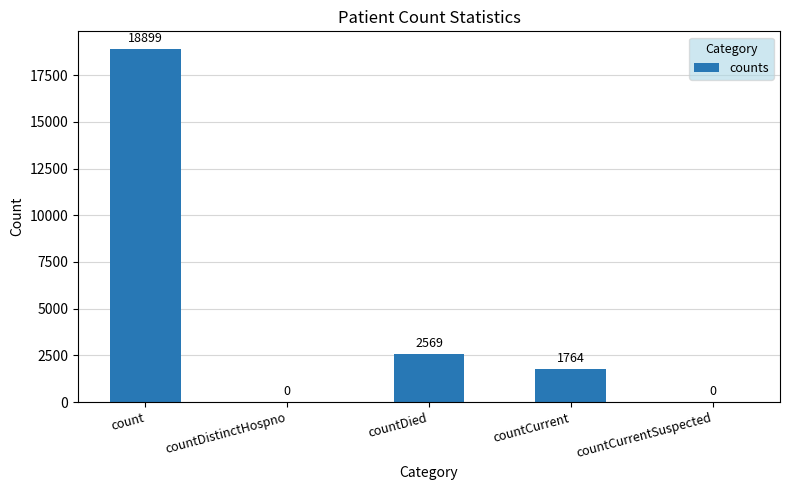

What is the average value?

4646